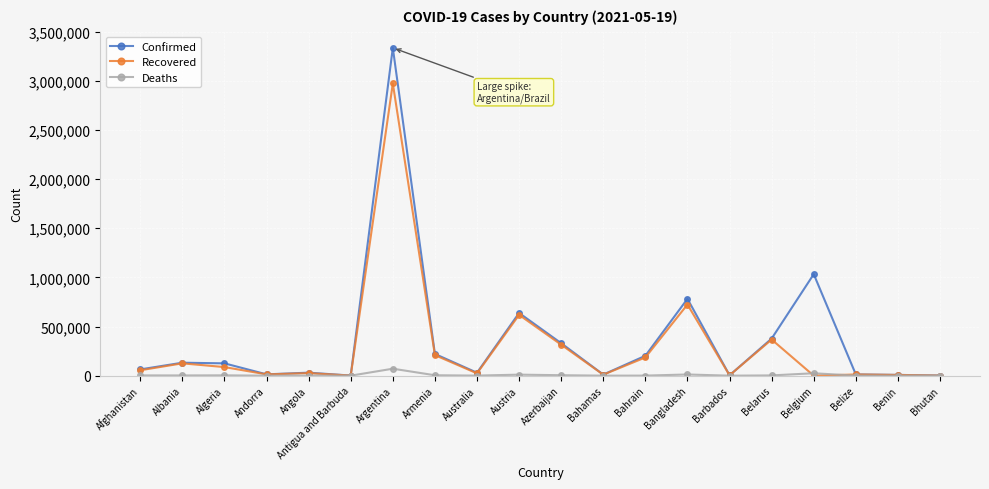

In Confirmed, how many points are higher than both neighbors (excluding endpoints)?

6